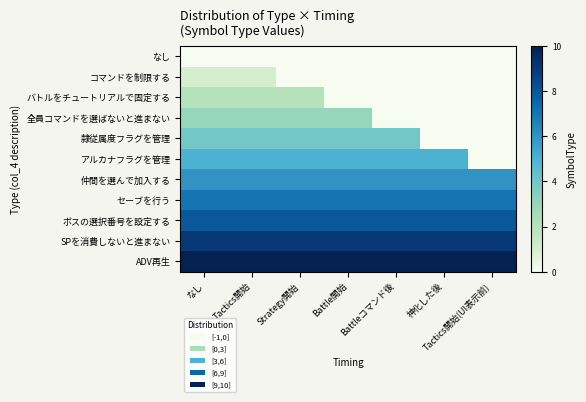

Reading left to right, transcribe all the data shown in this chart.

なし: なし=0	Tactics開始=0	Strategy開始=0	Battle開始=0	Battleコマンド後=0	神化した後=0	Tactics開始(UI表示前)=0
コマンドを制限する: なし=1	Tactics開始=1	Strategy開始=0	Battle開始=0	Battleコマンド後=0	神化した後=0	Tactics開始(UI表示前)=0
バトルをチュートリアルで固定する: なし=2	Tactics開始=2	Strategy開始=2	Battle開始=0	Battleコマンド後=0	神化した後=0	Tactics開始(UI表示前)=0
全員コマンドを選ばないと進まない: なし=3	Tactics開始=3	Strategy開始=3	Battle開始=3	Battleコマンド後=0	神化した後=0	Tactics開始(UI表示前)=0
隷従属度フラグを管理: なし=4	Tactics開始=4	Strategy開始=4	Battle開始=4	Battleコマンド後=4	神化した後=0	Tactics開始(UI表示前)=0
アルカナフラグを管理: なし=5	Tactics開始=5	Strategy開始=5	Battle開始=5	Battleコマンド後=5	神化した後=5	Tactics開始(UI表示前)=0
仲間を選んで加入する: なし=6	Tactics開始=6	Strategy開始=6	Battle開始=6	Battleコマンド後=6	神化した後=6	Tactics開始(UI表示前)=6
セーブを行う: なし=7	Tactics開始=7	Strategy開始=7	Battle開始=7	Battleコマンド後=7	神化した後=7	Tactics開始(UI表示前)=7
ボスの選択番号を設定する: なし=8	Tactics開始=8	Strategy開始=8	Battle開始=8	Battleコマンド後=8	神化した後=8	Tactics開始(UI表示前)=8
SPを消費しないと進まない: なし=9	Tactics開始=9	Strategy開始=9	Battle開始=9	Battleコマンド後=9	神化した後=9	Tactics開始(UI表示前)=9
ADV再生: なし=10	Tactics開始=10	Strategy開始=10	Battle開始=10	Battleコマンド後=10	神化した後=10	Tactics開始(UI表示前)=10